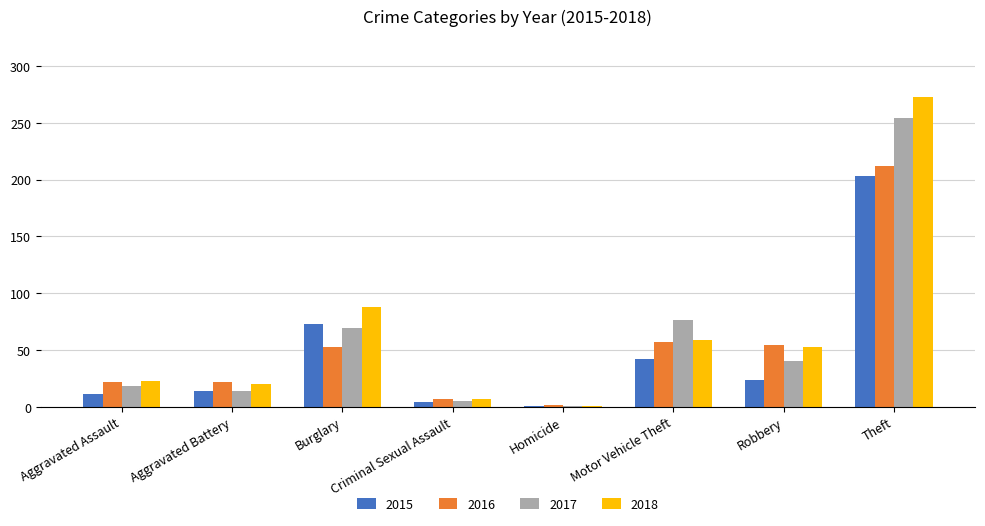

Is it true that 2015 equals 14 at Aggravated Battery?

True